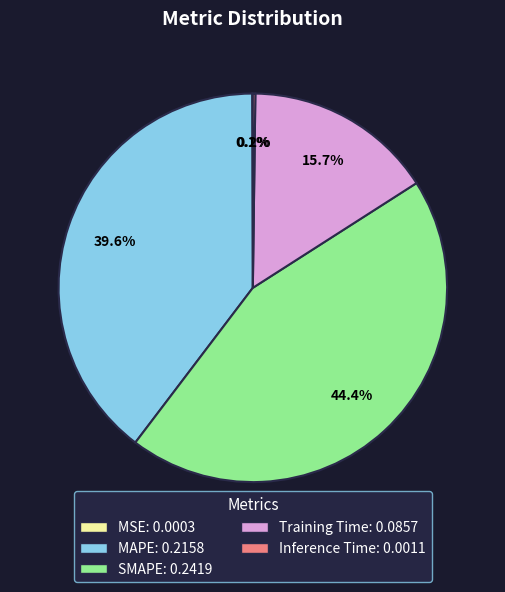

Which slice is the largest?

SMAPE